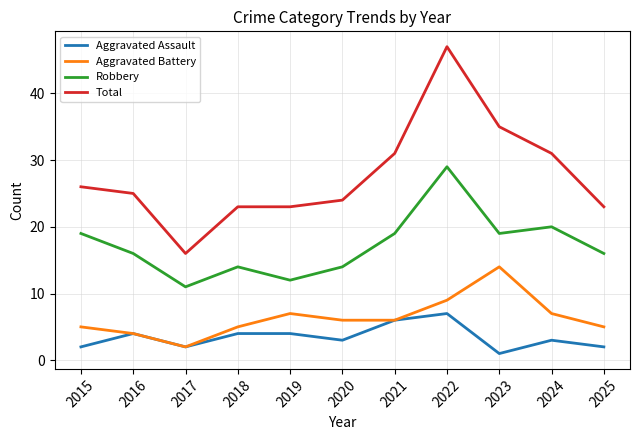

What is the difference between the Total values at 2018 and 2024?

8